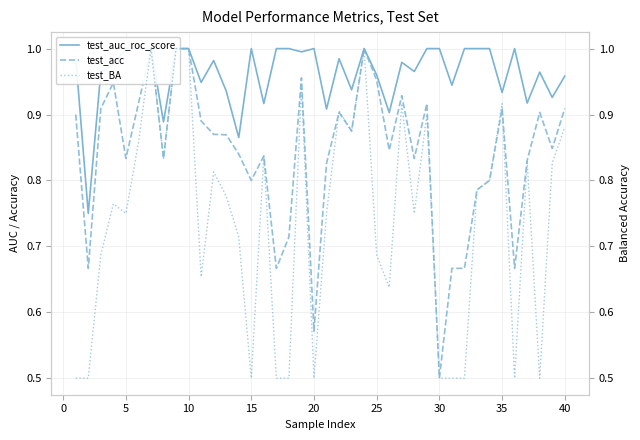

How many data points does each series have?

40